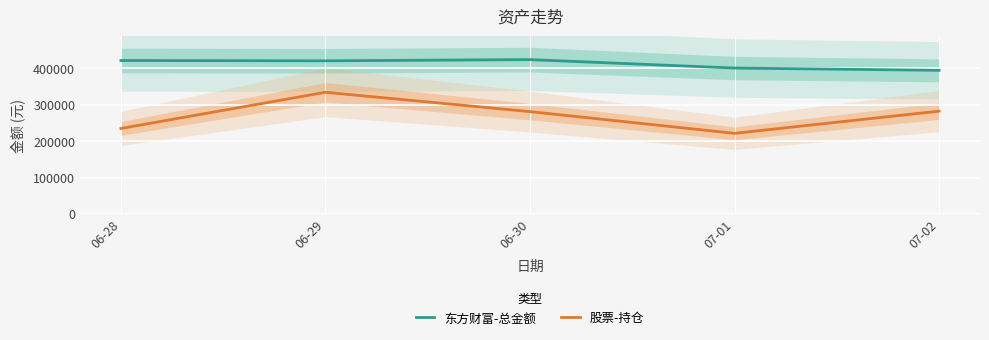

Is the value of 股票-持仓 at 06-28 greater than the value of 东方财富-总金额 at 06-29?

No